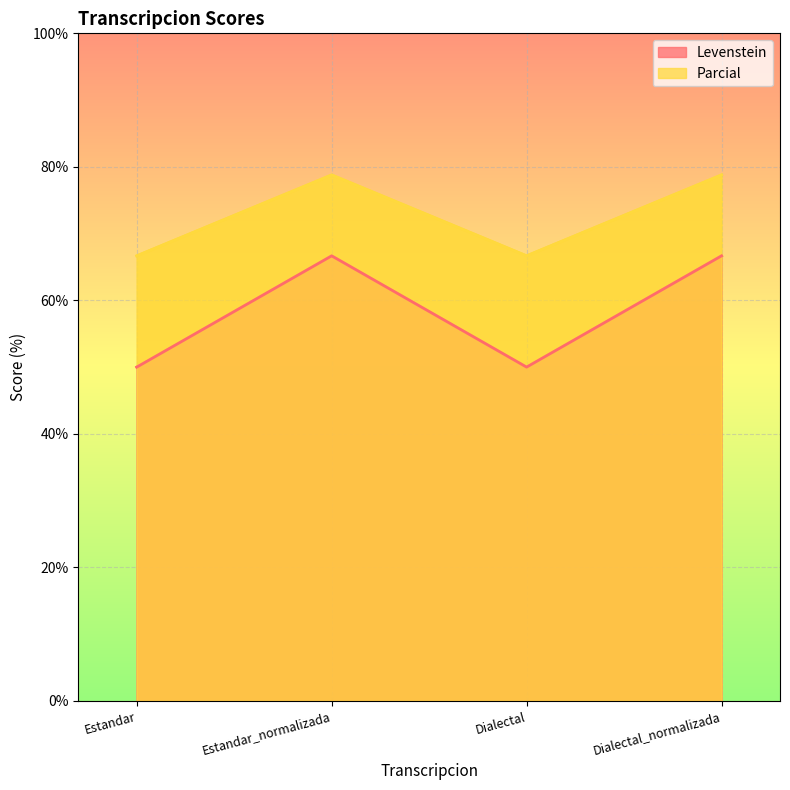

Reading right to left, list all the values displayed in this chart.

Levenstein: 66.7	50.0	66.7	50.0
Parcial: 78.8	66.7	78.8	66.7